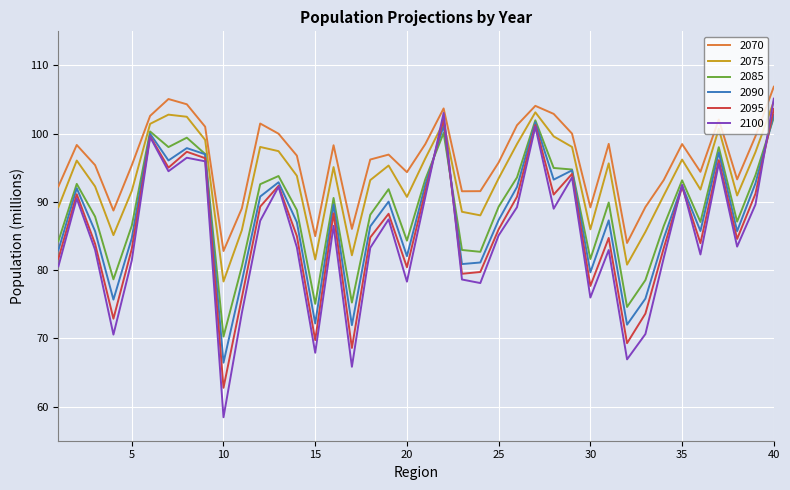

True or false: 2095 and 2070 cross at least once.

False